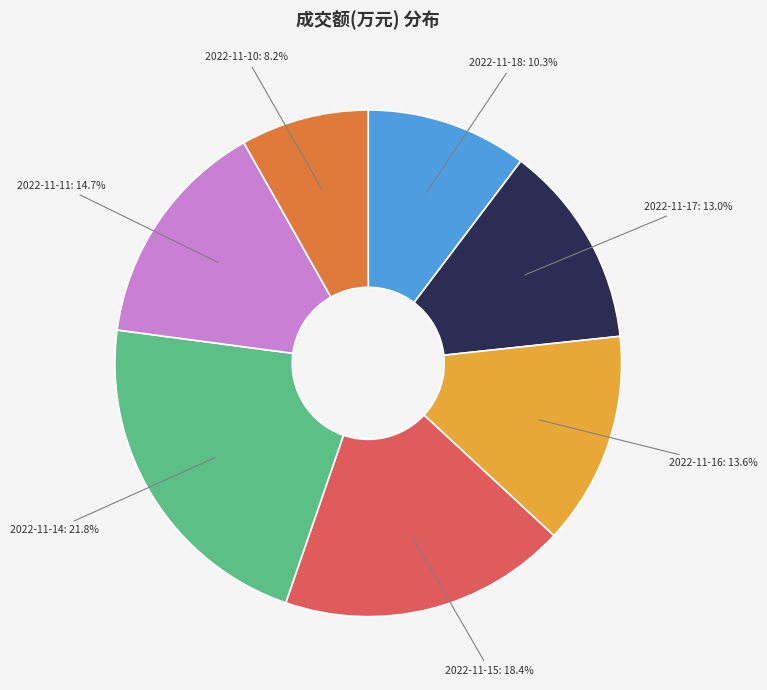

Is there any slice that represents more than half of the pie?

No